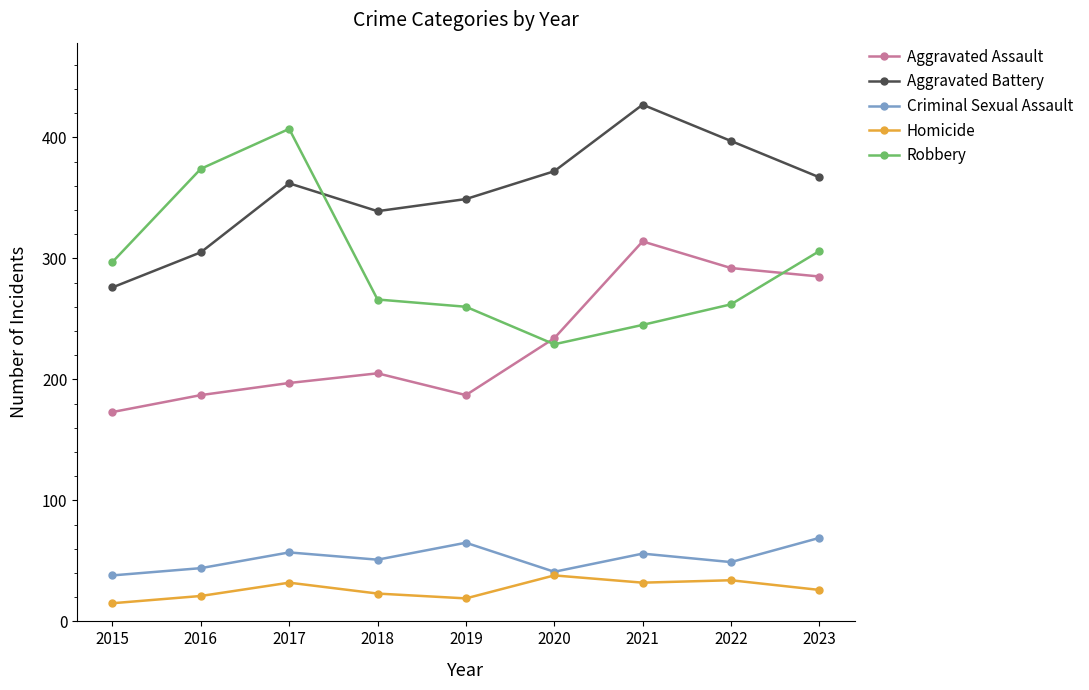

What is the difference between the maximum and minimum values in the Homicide series?

23